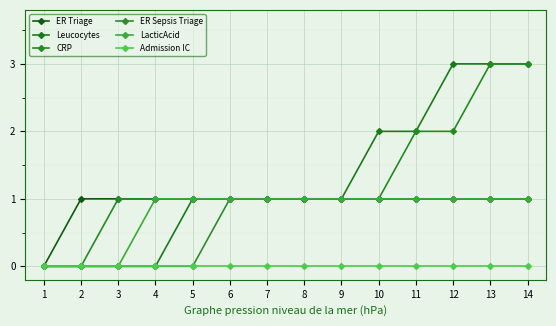

Reading left to right, transcribe all the data shown in this chart.

ER Triage: 0	1	1	1	1	1	1	1	1	1	1	1	1	1
Leucocytes: 0	0	0	0	1	1	1	1	1	2	2	3	3	3
CRP: 0	0	1	1	1	1	1	1	1	1	2	2	3	3
ER Sepsis Triage: 0	0	0	0	0	1	1	1	1	1	1	1	1	1
LacticAcid: 0	0	0	1	1	1	1	1	1	1	1	1	1	1
Admission IC: 0	0	0	0	0	0	0	0	0	0	0	0	0	0